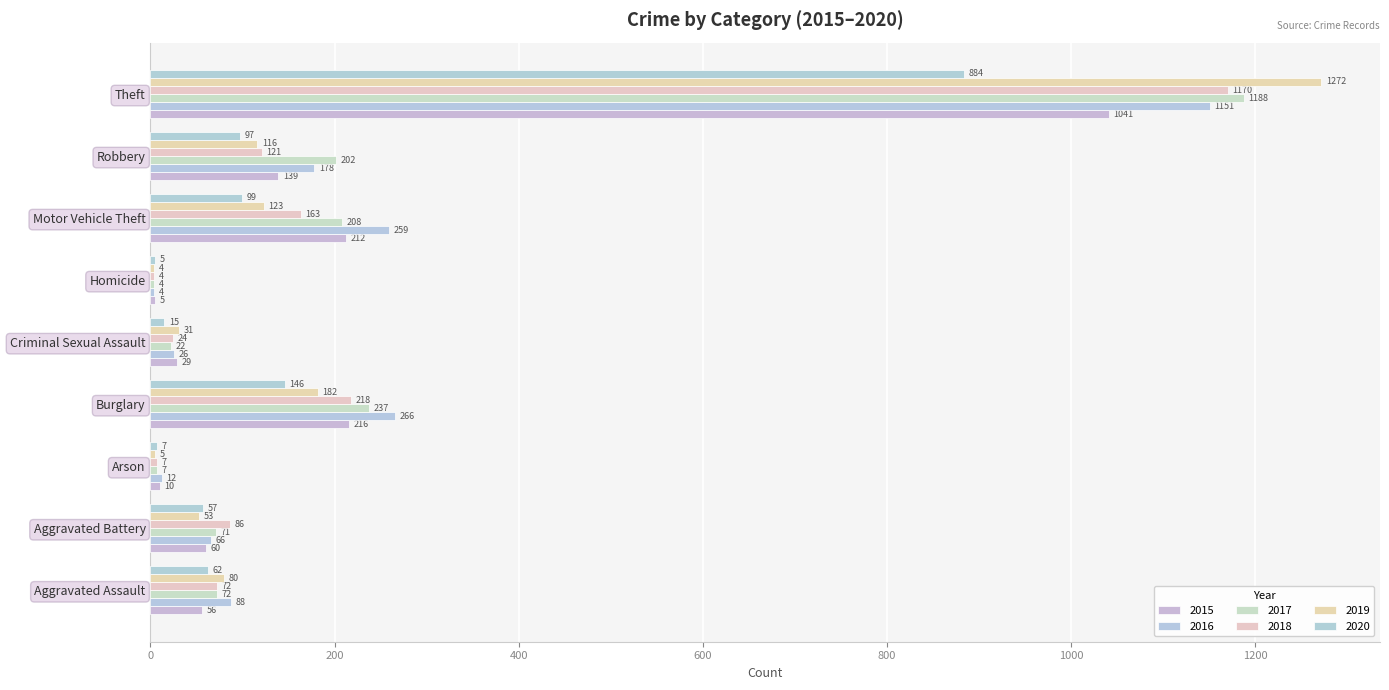

Count the number of categories in the chart.

9